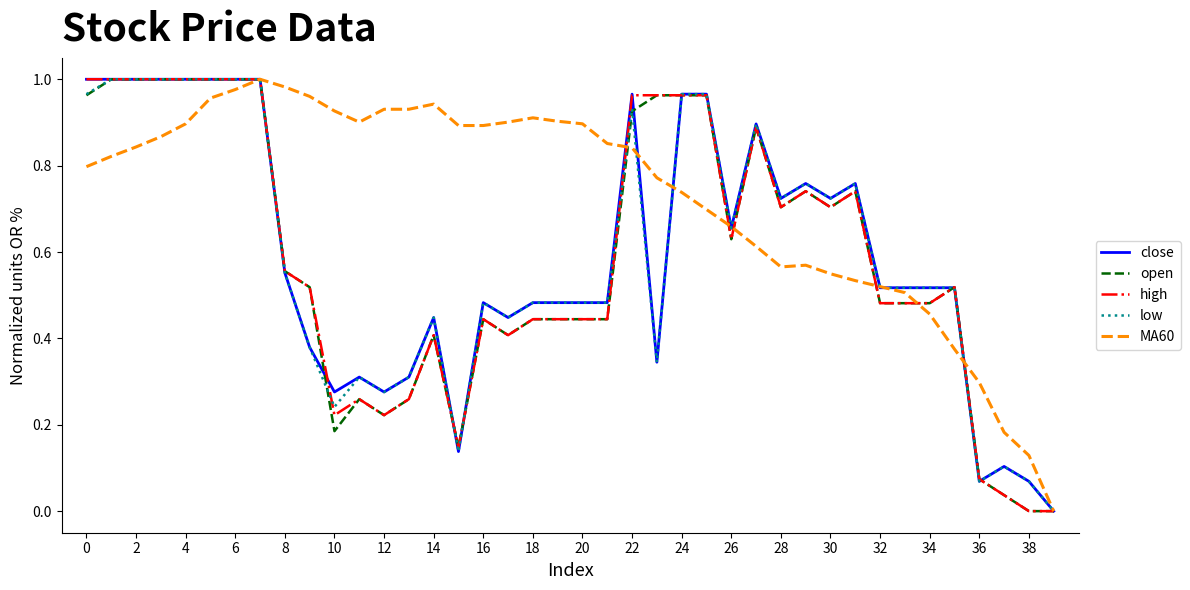

Which series has the largest total across all categories?

MA60